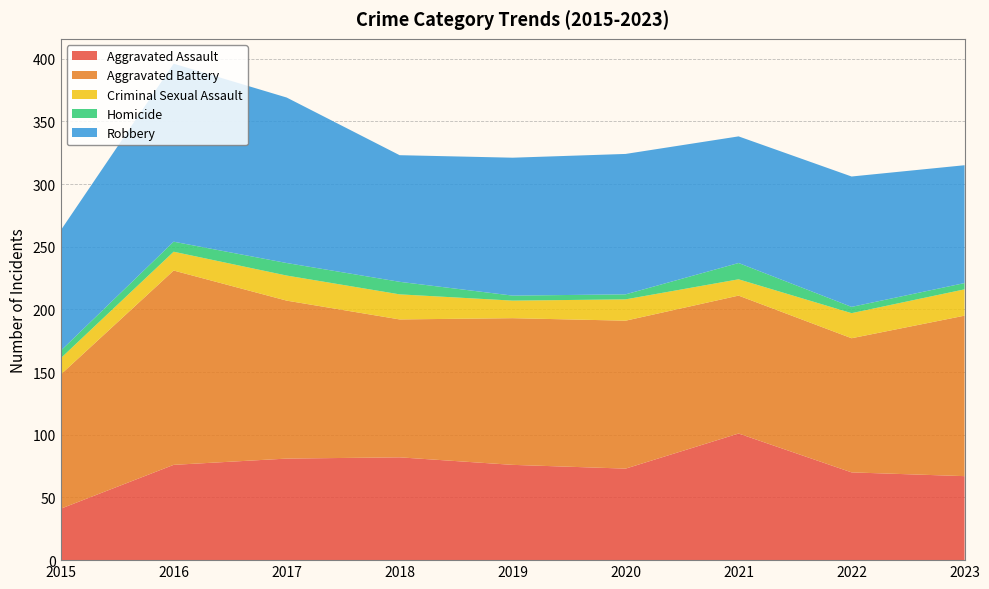

Reading left to right, extract all data points from this chart.

Aggravated Assault: 41	76	81	82	76	73	101	70	67
Aggravated Battery: 107	155	126	110	117	118	110	107	128
Criminal Sexual Assault: 13	15	20	20	14	17	13	20	21
Homicide: 6	8	10	10	4	4	13	5	5
Robbery: 96	142	132	101	110	112	101	104	94